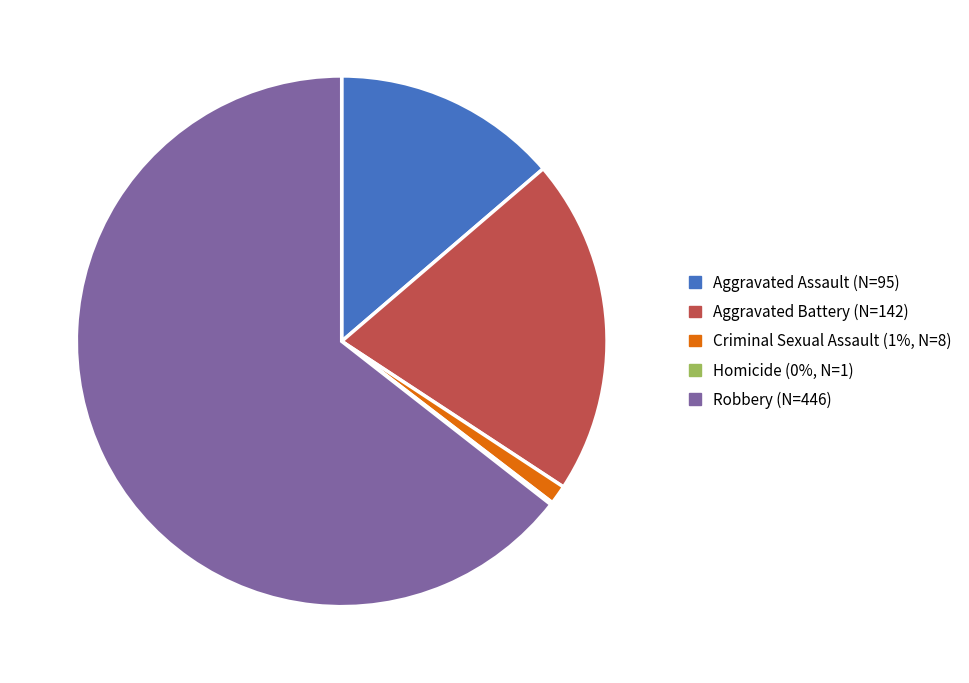

The Robbery slice represents 73% of the pie. True or false?

False